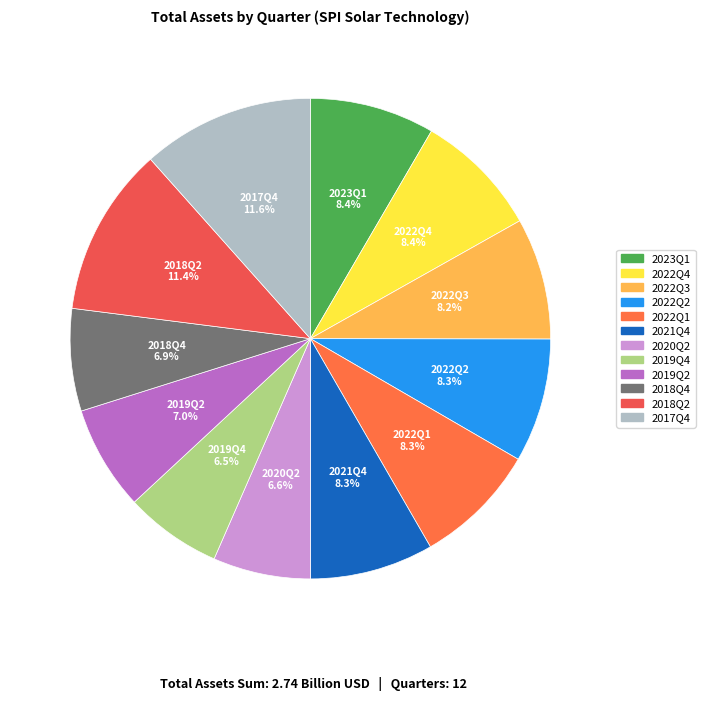

Is the sum of 2018Q4 and 2018Q2 greater than half?

No